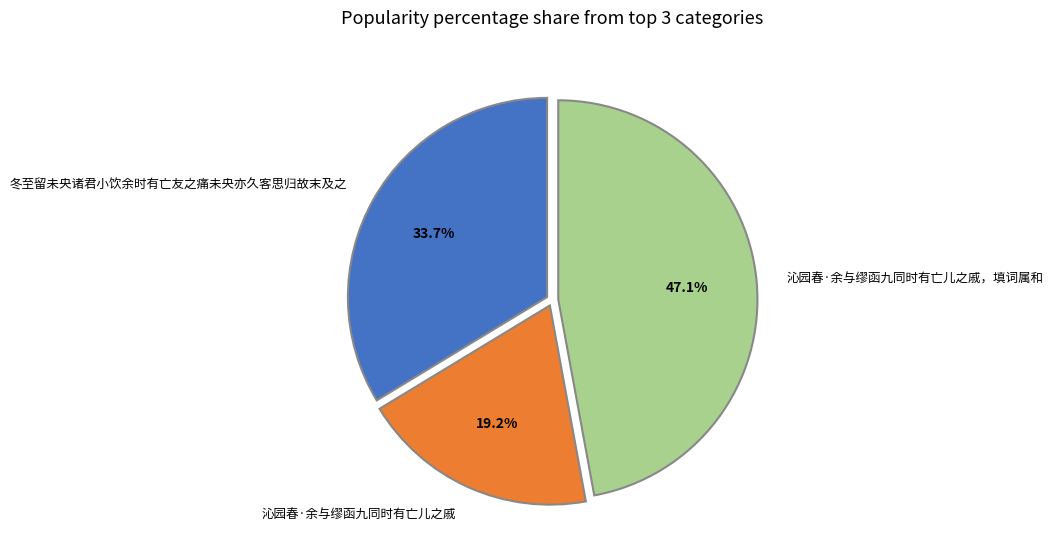

To the nearest percent, what is the difference between the largest and smallest slice percentages?

28%